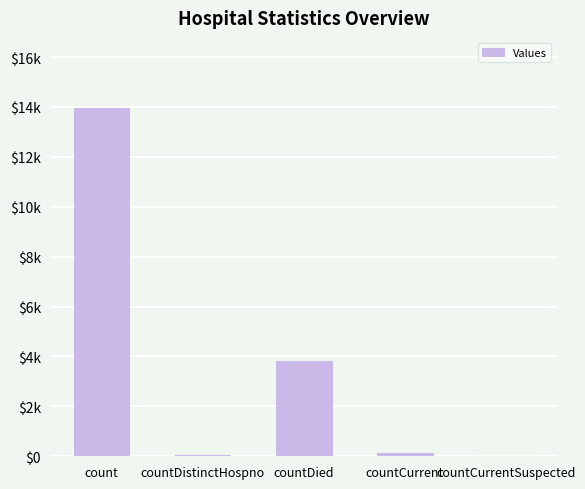

Rank the categories by value from highest to lowest.

count, countDied, countCurrent, countDistinctHospno, countCurrentSuspected